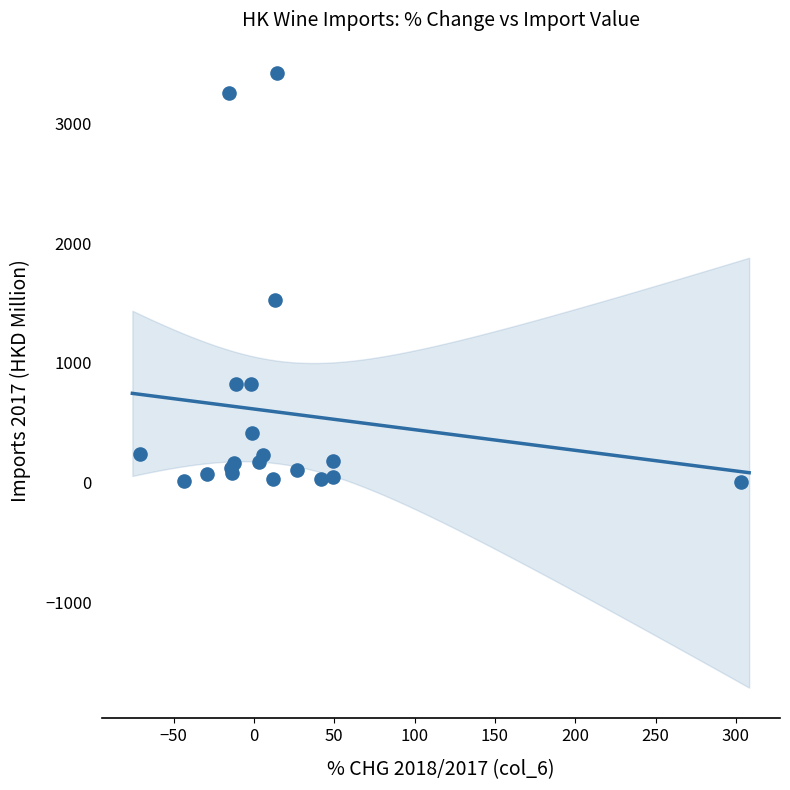

What Y value in the scatter plot is closest to 1713?

1526.9